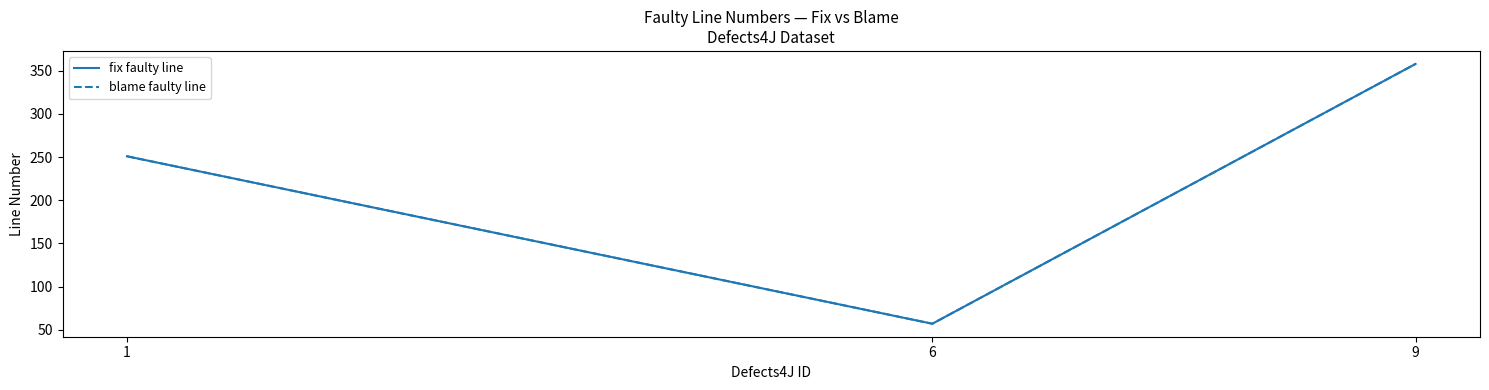

List the labels in order of fix faulty line value, smallest first.

6, 1, 9